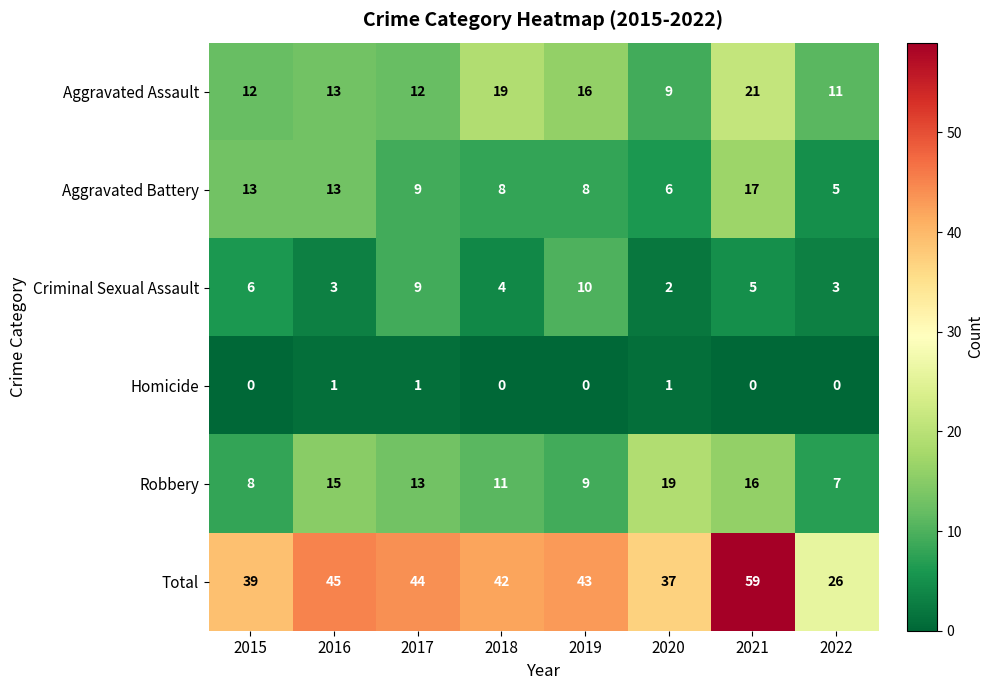

The value of Total at 2016 is 45. True or false?

True